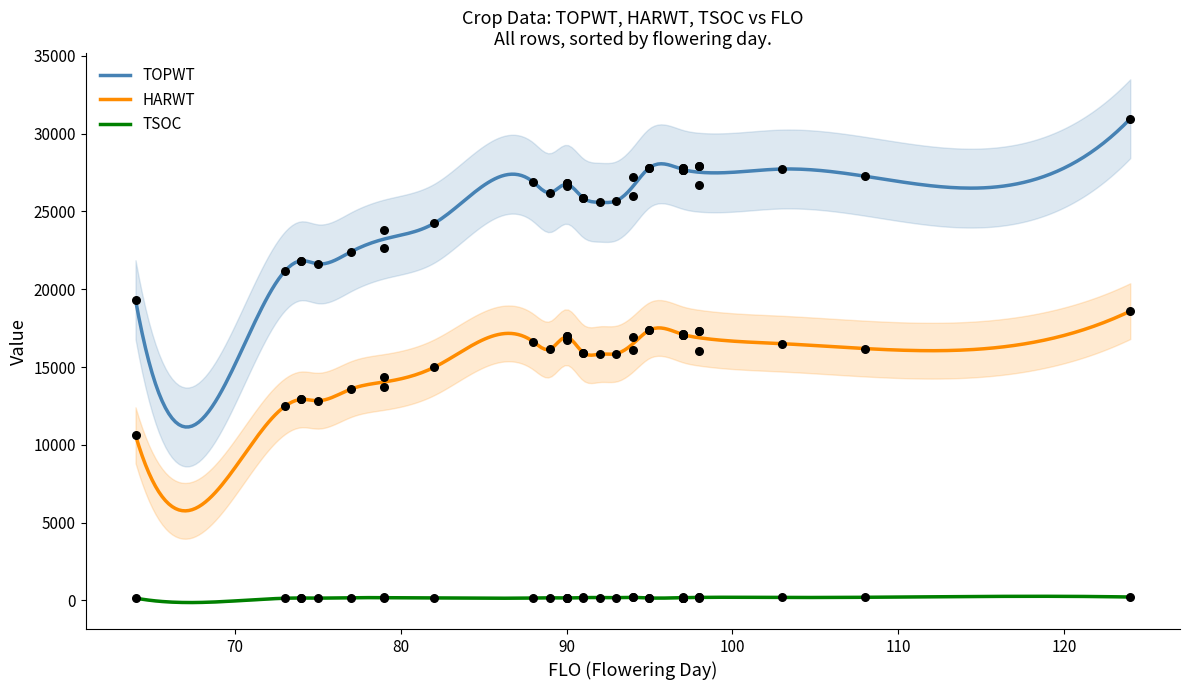

True or false: TOPWT and HARWT cross at least once.

False